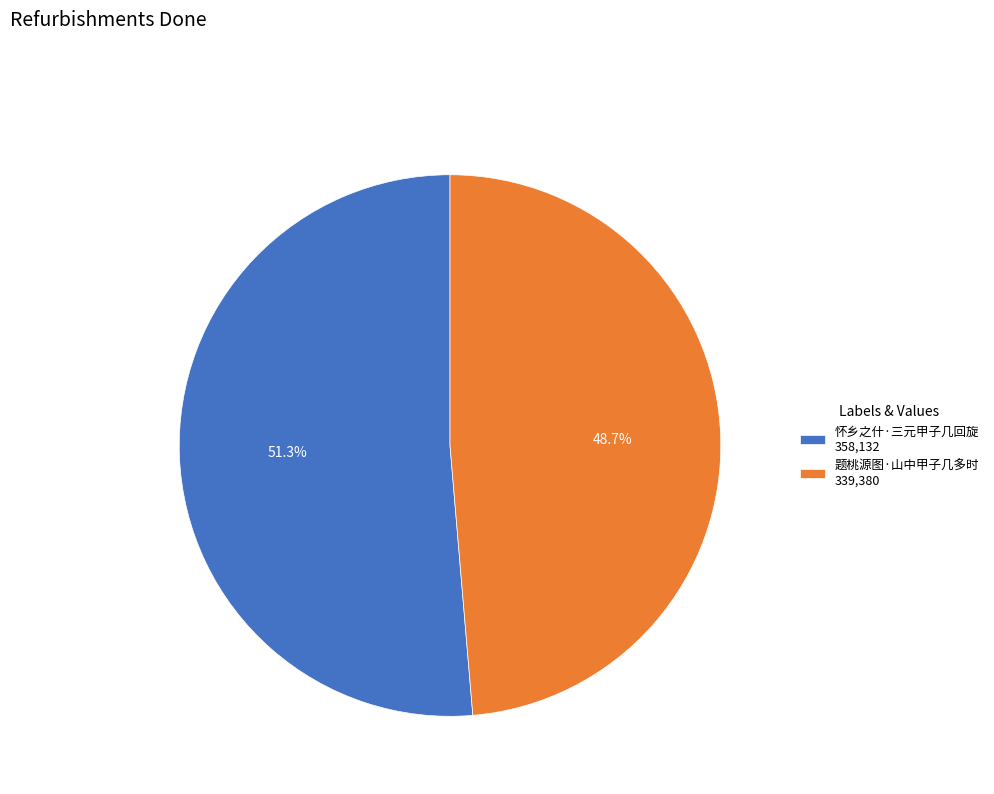

Which slice is the largest?

怀乡之什·三元甲子几回旋